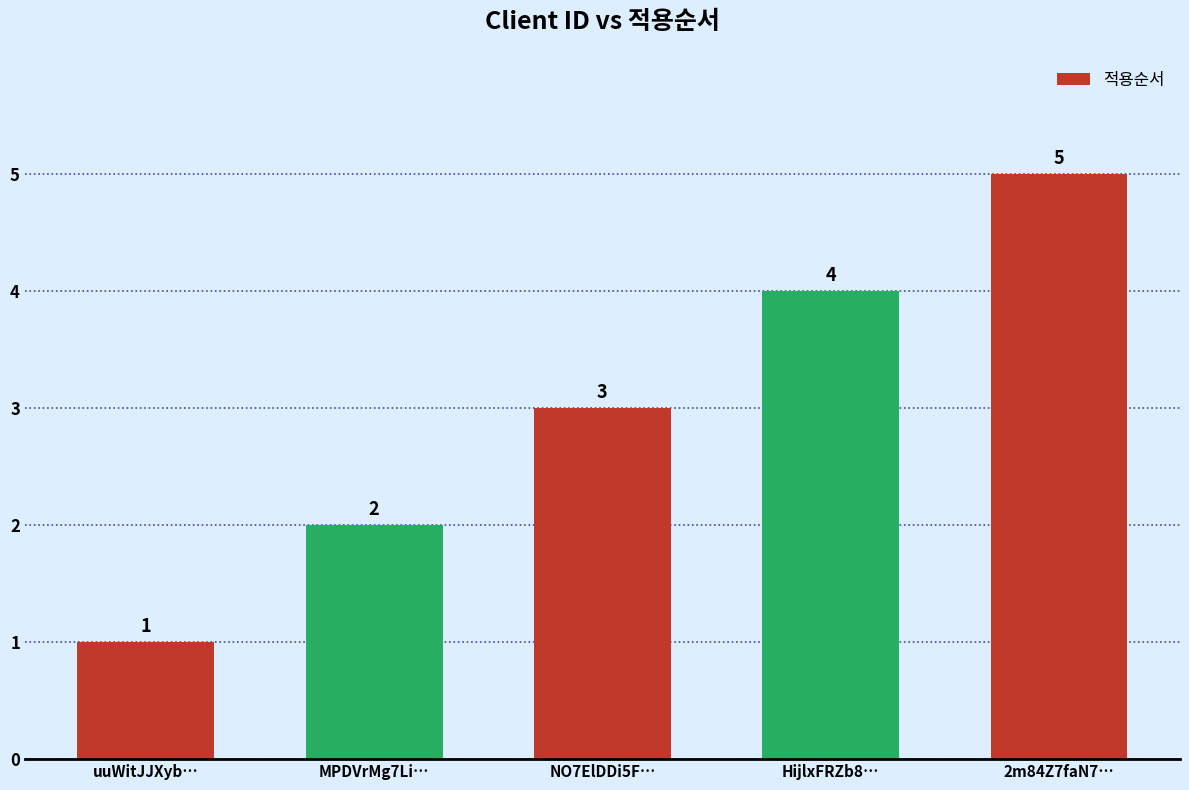

Does the chart contain any negative values?

No